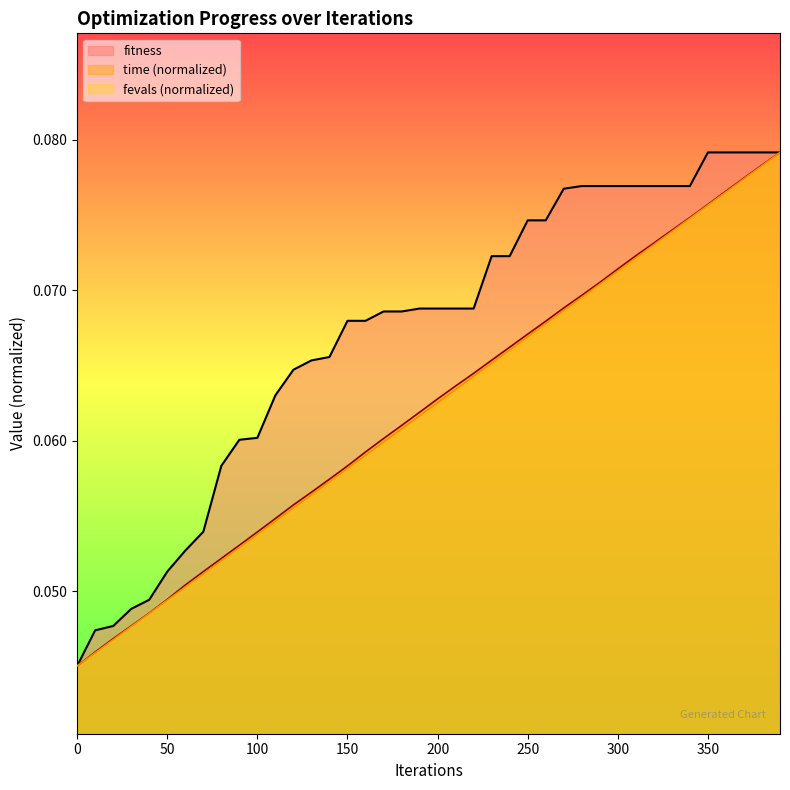

Reading left to right, what are all the values shown in this chart?

0.0	0.0	0.0	0.0	0.0	0.1	0.1	0.1	0.1	0.1	0.1	0.1	0.1	0.1	0.1	0.1	0.1	0.1	0.1	0.1	0.1	0.1	0.1	0.1	0.1	0.1	0.1	0.1	0.1	0.1	0.1	0.1	0.1	0.1	0.1	0.1	0.1	0.1	0.1	0.1